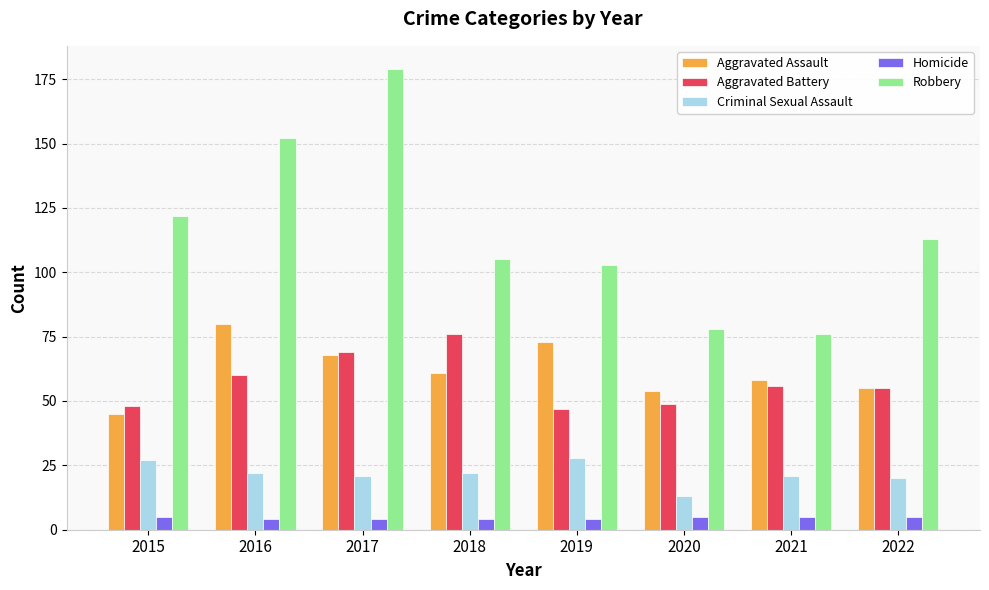

Where is Robbery nearest to the value 127?

2015